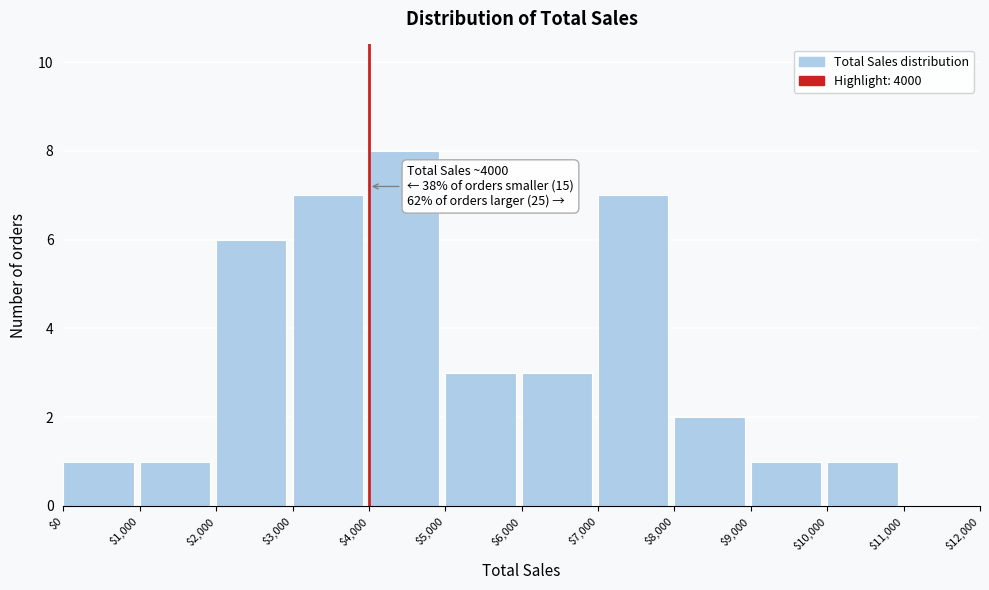

Which range on the x-axis has the tallest bar?

$4,000 to $5,000